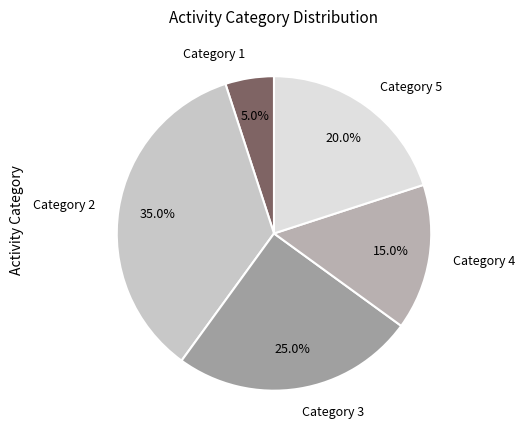

Which category has the smallest portion of the pie?

Category 1